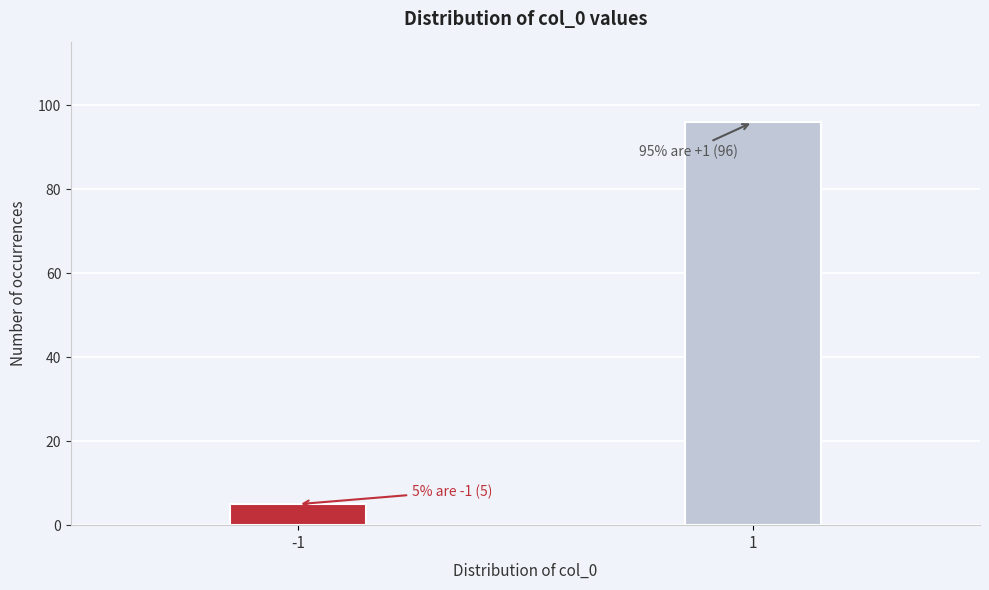

Reading left to right, what are all the values shown in this chart?

-1=5	1=96